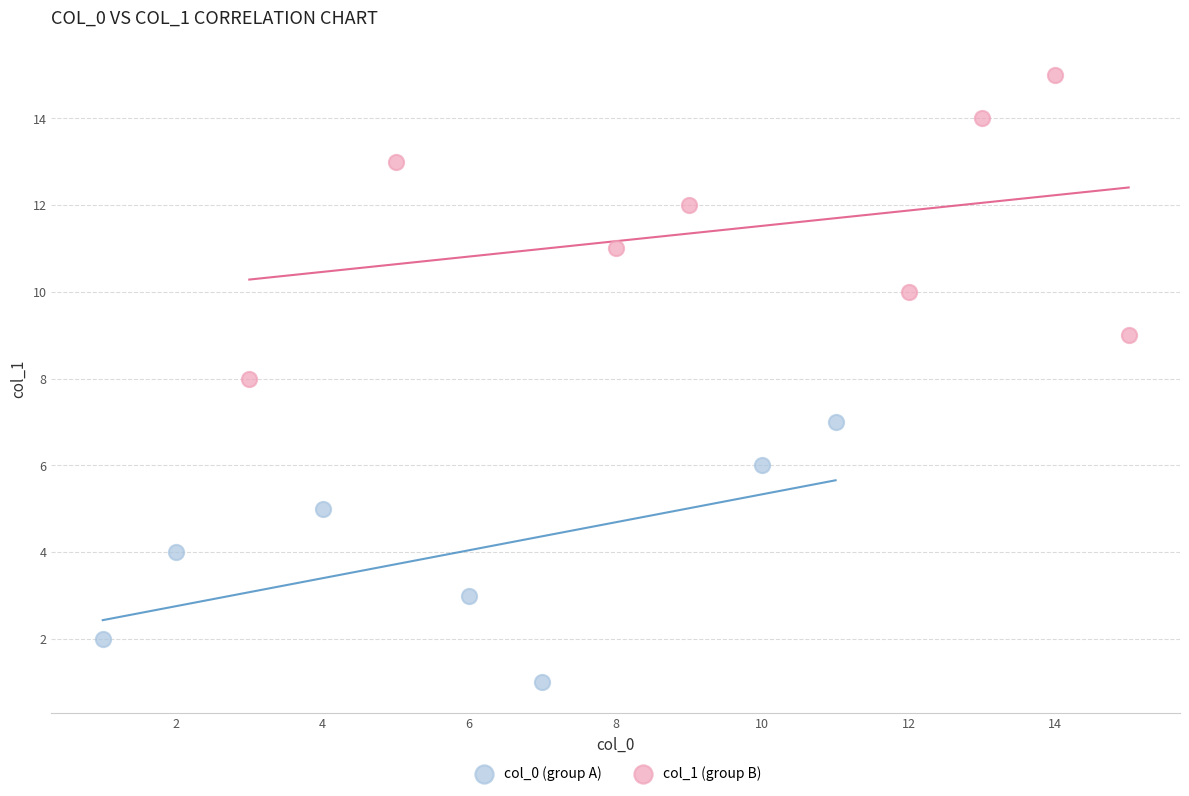

What are all the series names shown in the legend?

col_0 (group A), col_1 (group B)